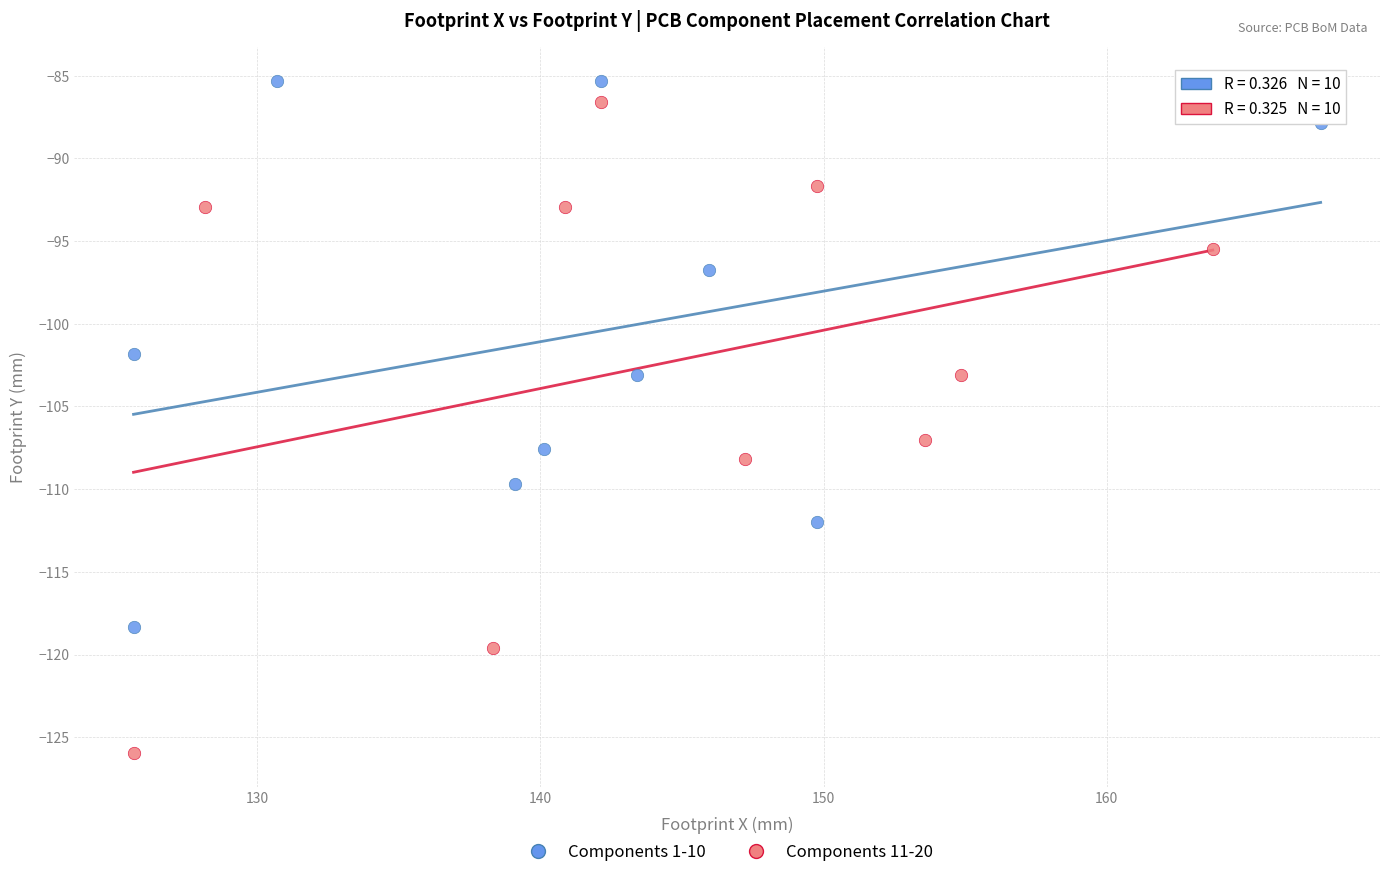

Which series reaches the minimum Y coordinate?

Components 11-20